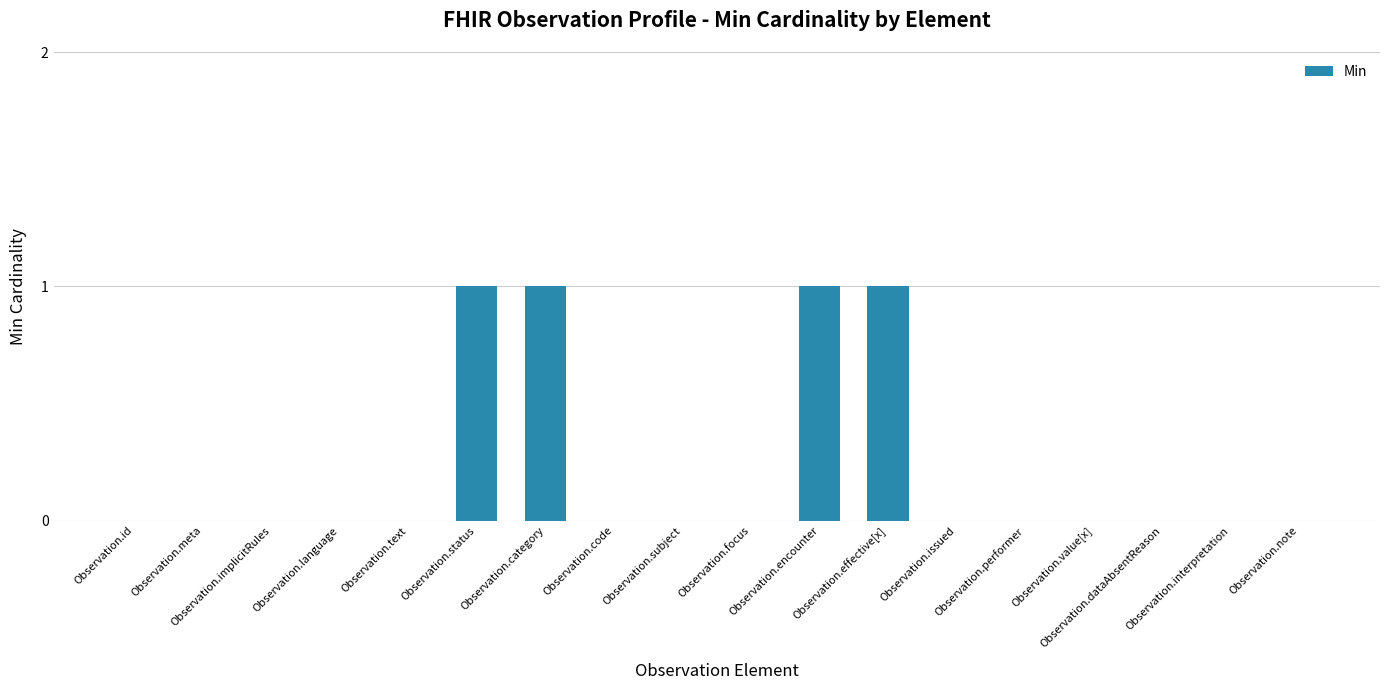

What is the sum of all values?

4